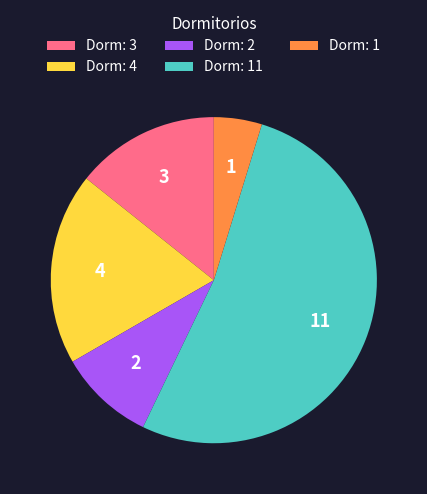

What is the largest slice in the pie chart?

Dorm: 11